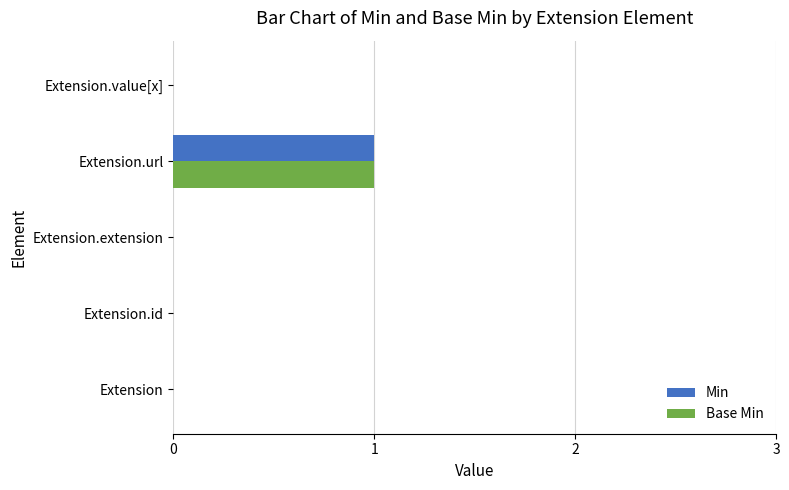

Which label corresponds to the largest value in the chart?

Extension.url